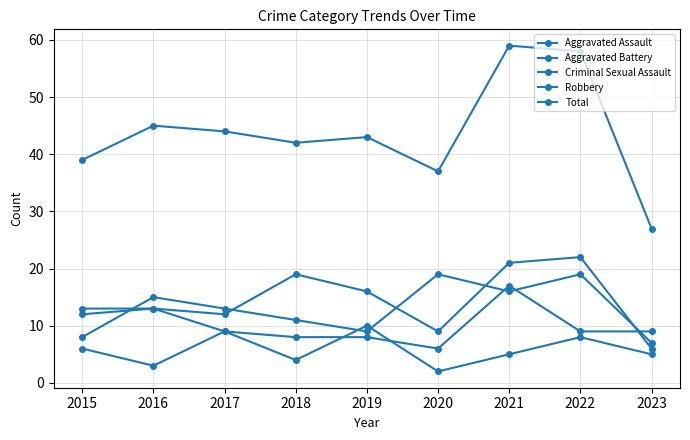

What is the average value of the Total series?

44